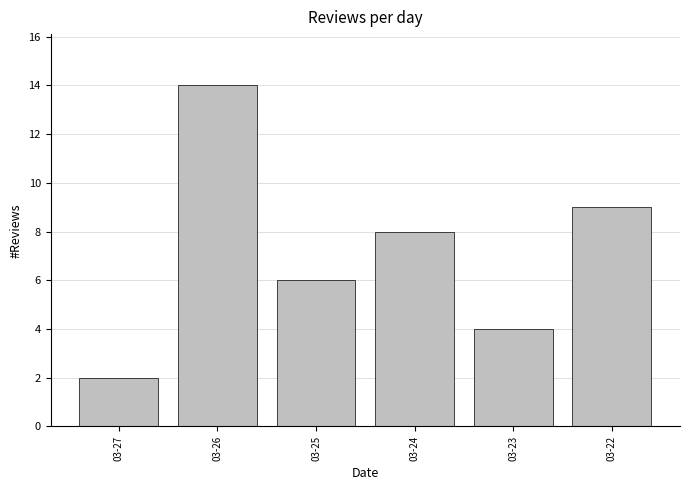

Reading right to left, what are all the values shown in this chart?

9	4	8	6	14	2